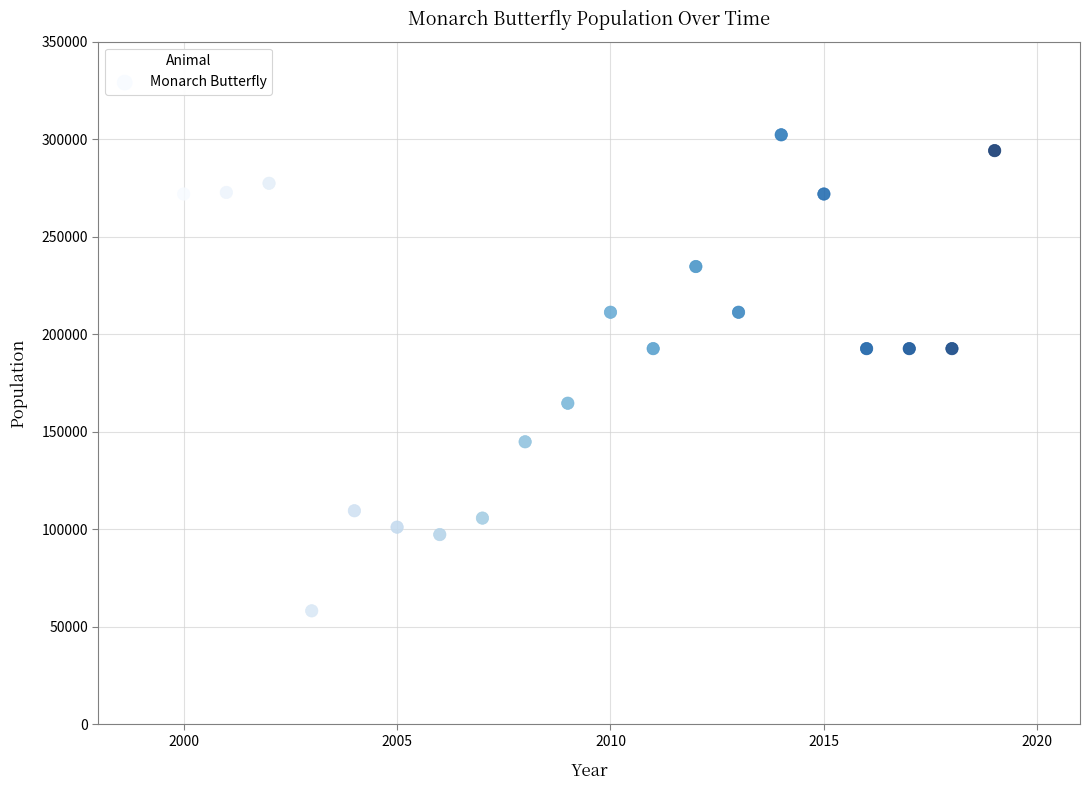

What is the range of X values (max minus min)?

19